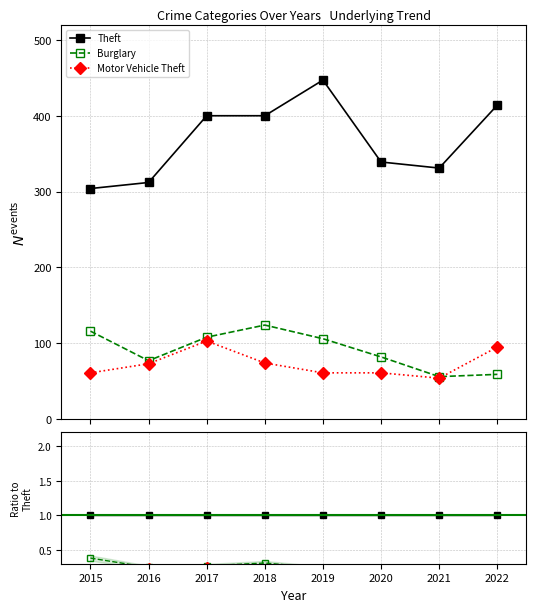

Does the chart have visible grid lines?

Yes